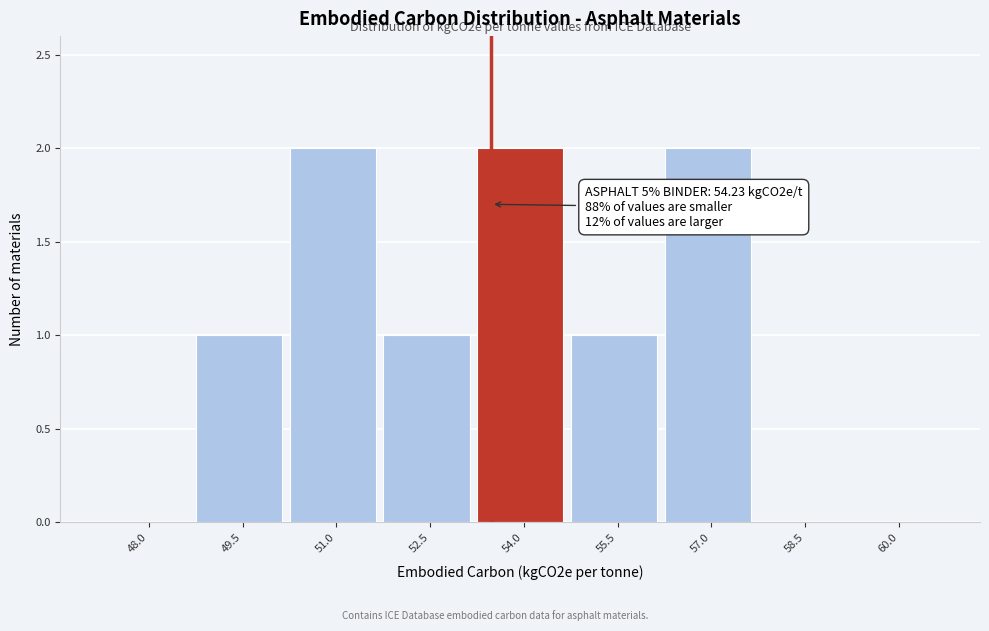

Reading left to right, what are all the values shown in this chart?

48.0=0	49.5=1	51.0=2	52.5=1	54.0=2	55.5=1	57.0=2	58.5=0	60.0=0